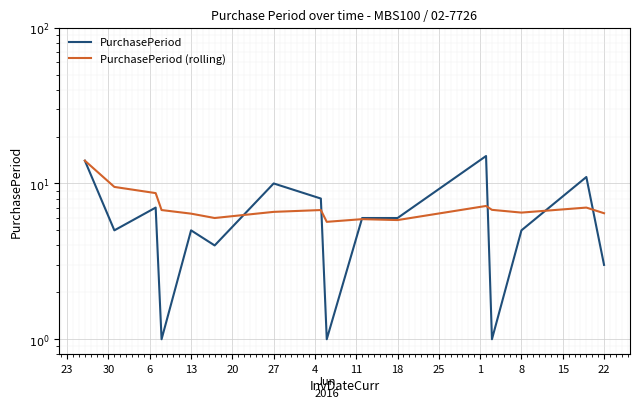

How many times do PurchasePeriod and PurchasePeriod (rolling) cross each other?

6